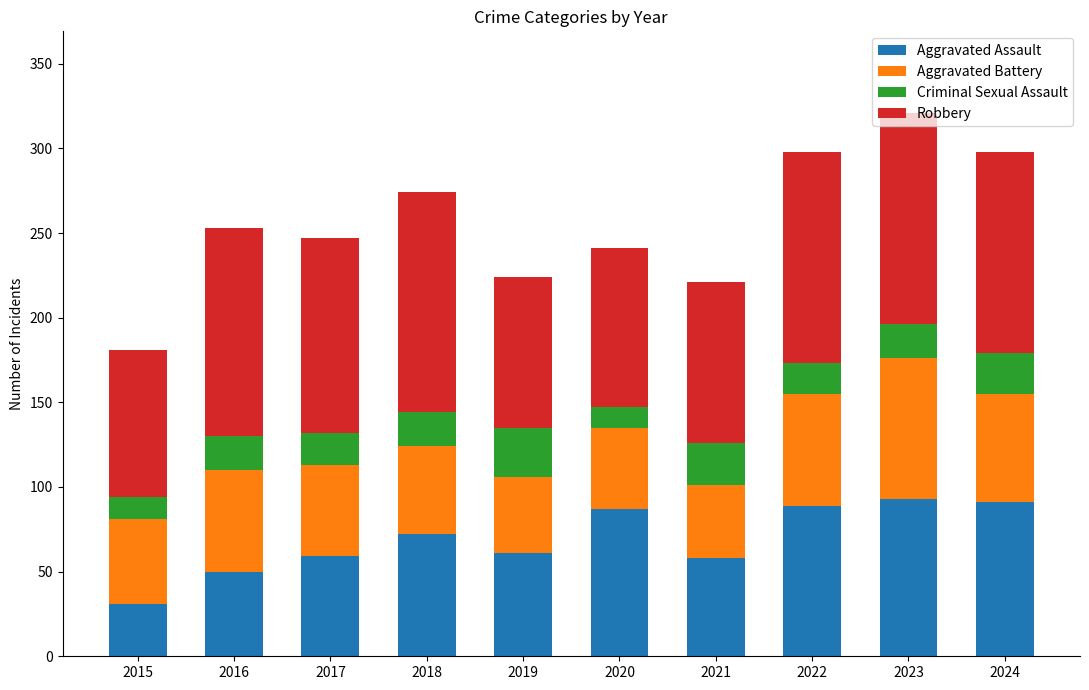

At which category is the sum across all series the highest?

2023